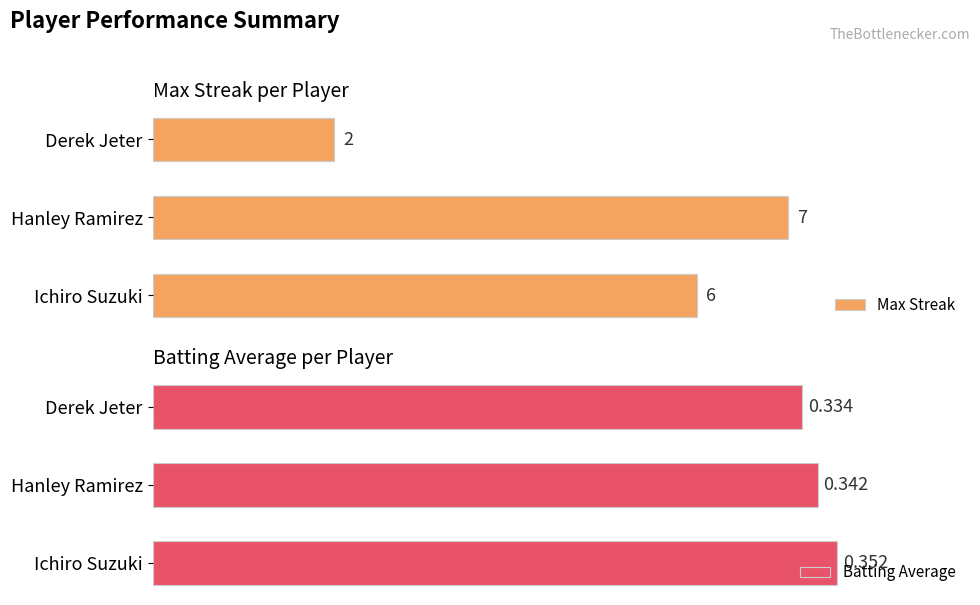

Rank the categories by Max Streak value from highest to lowest.

Hanley Ramirez, Ichiro Suzuki, Derek Jeter